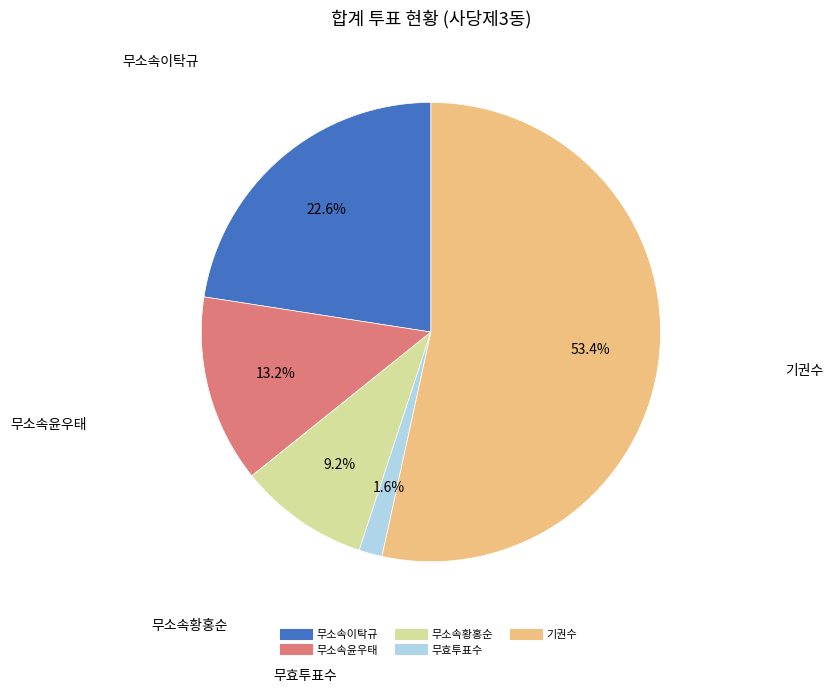

Combined, do 무효투표수 and 무소속윤우태 account for over 50%?

No